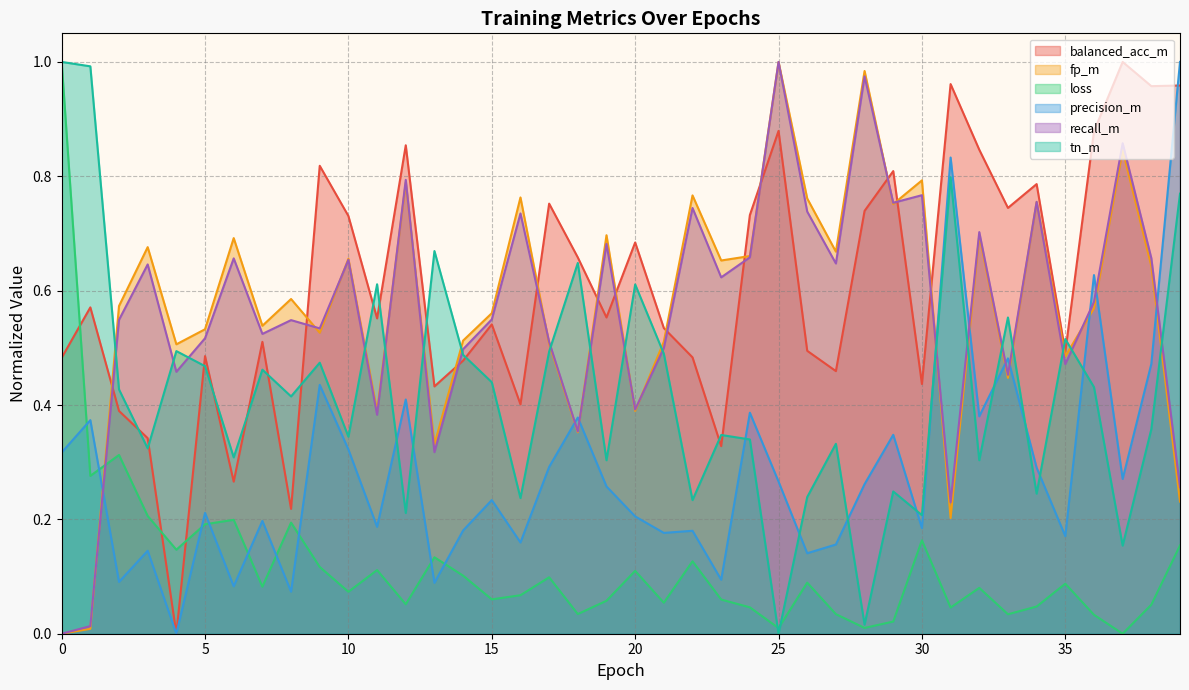

What is the sum of all fp_m values?

23.0